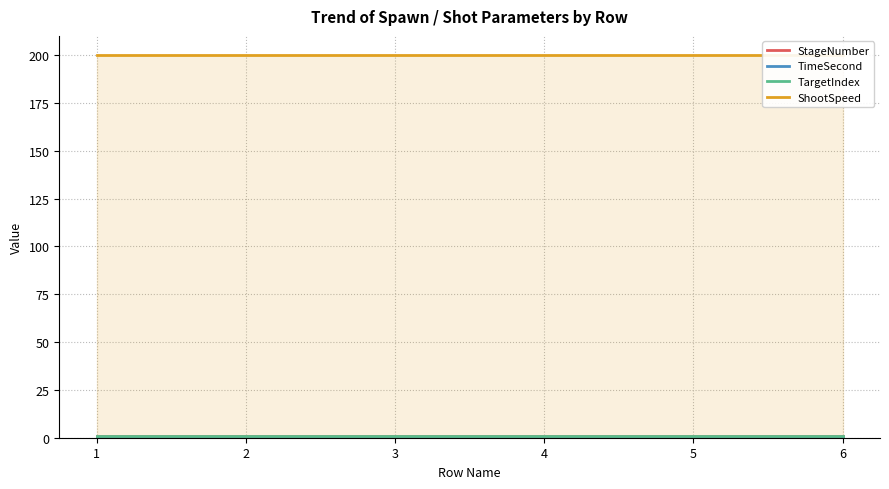

True or false: TimeSecond and TargetIndex cross at least once.

False